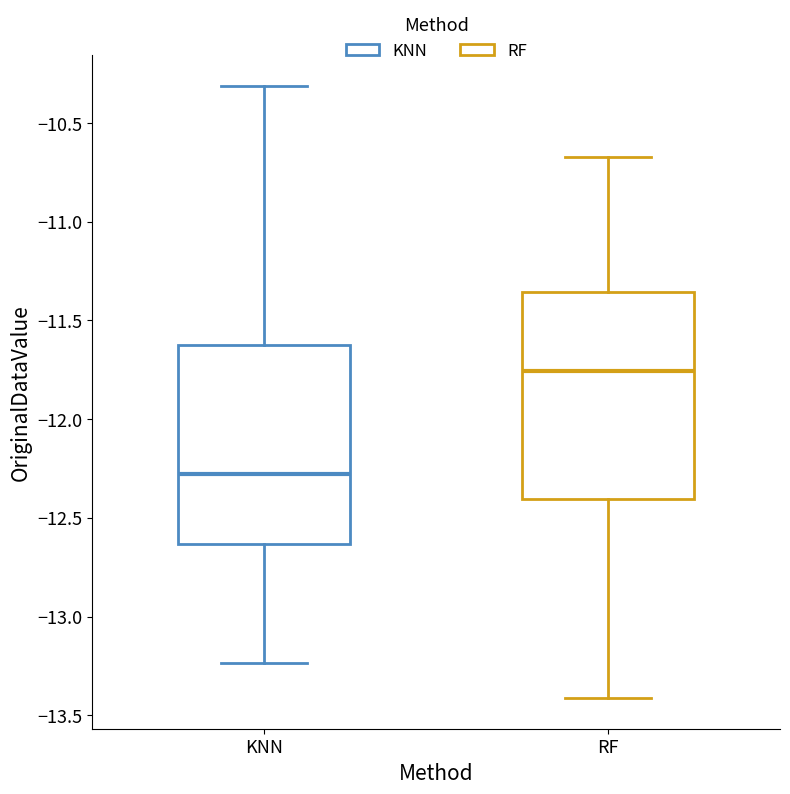

Reading left to right, transcribe this box plot: for each box, give where its median line is, the range the box spans, and where its two whiskers end, as read against the y-axis. The values are not printed on the chart, so give them approximately, as read against the axis.

KNN: median -12.30, box -12.65 to -11.60, whiskers -13.25 to -10.30
RF: median -11.75, box -12.40 to -11.35, whiskers -13.40 to -10.65